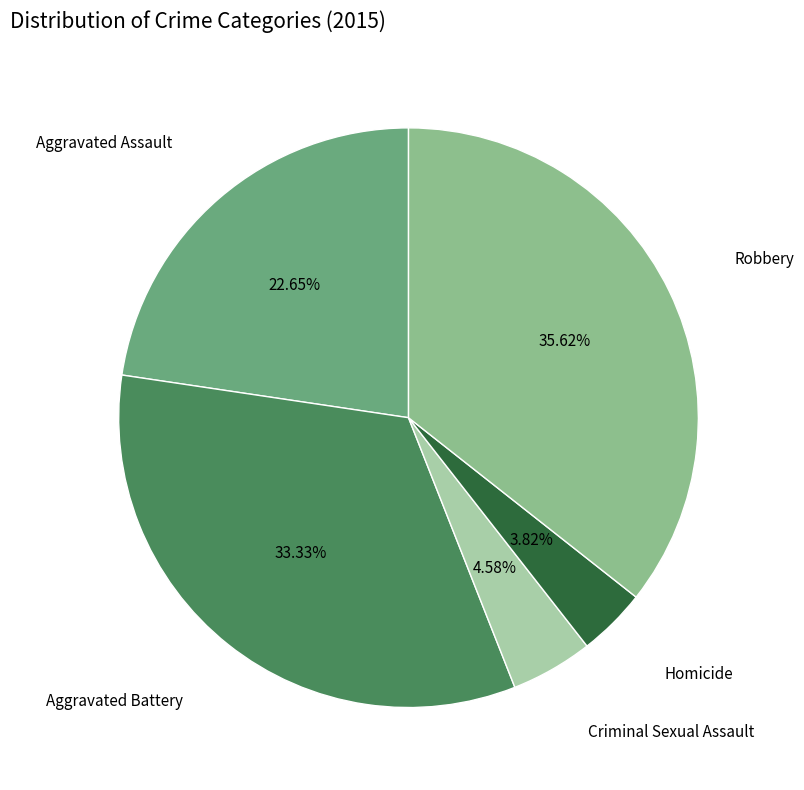

Is the sum of Robbery and Aggravated Battery greater than half?

Yes